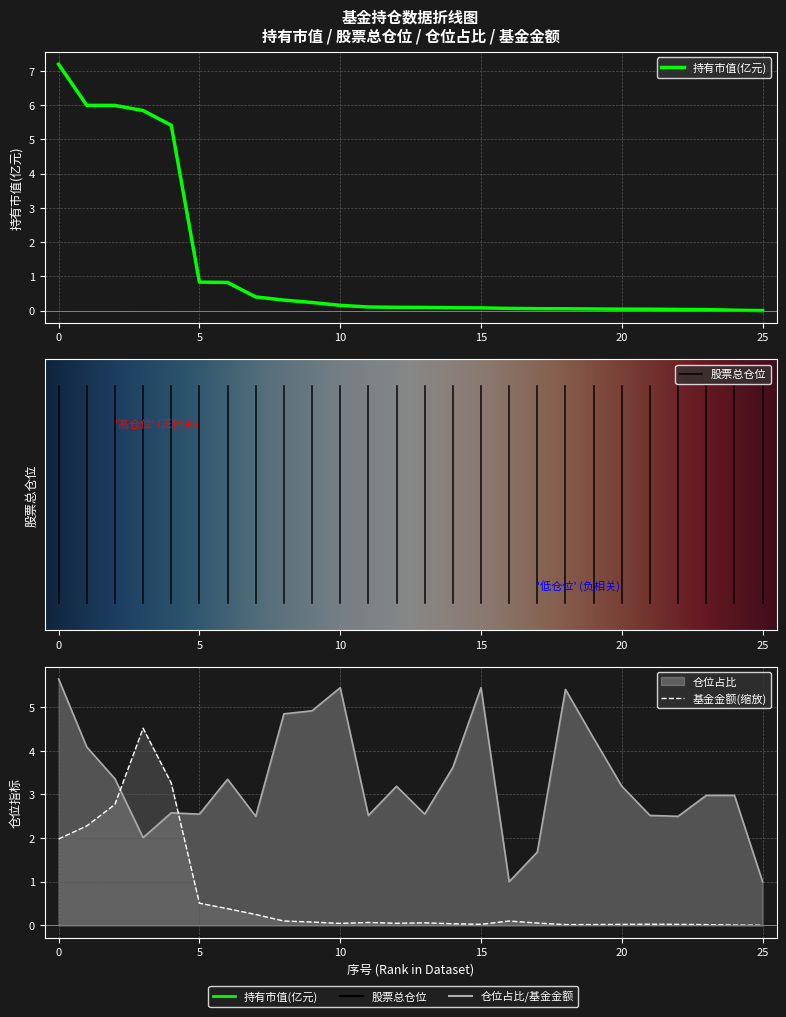

The value of 基金金额 at 18 is 0.0. True or false?

True